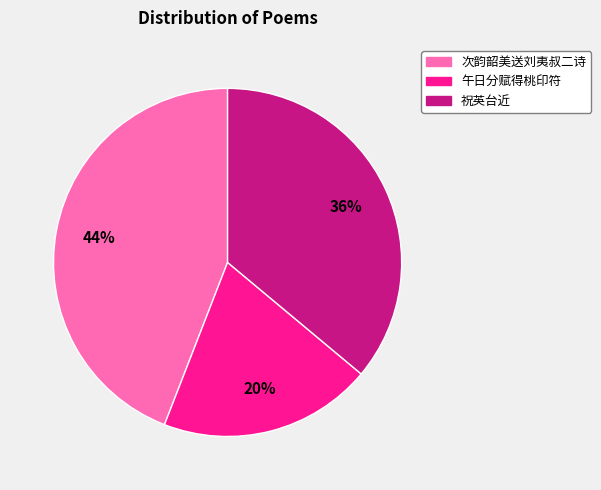

What is the ratio of the value at 祝英台近 to the value at 次韵韶美送刘夷叔二诗?

0.8